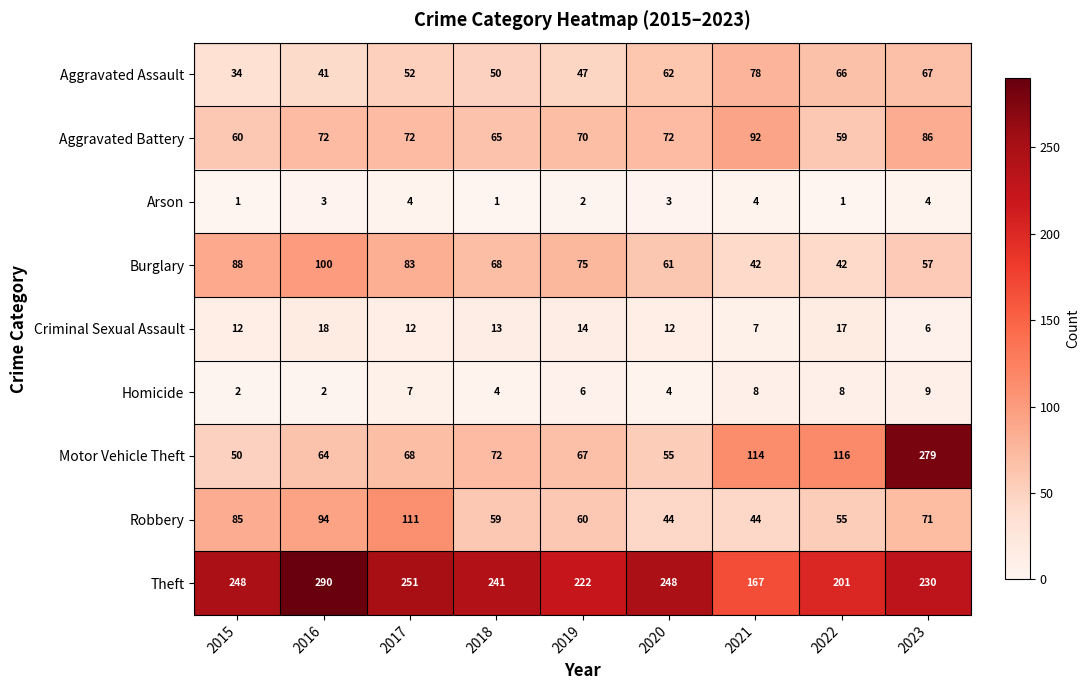

What is the average value of the Arson series?

3